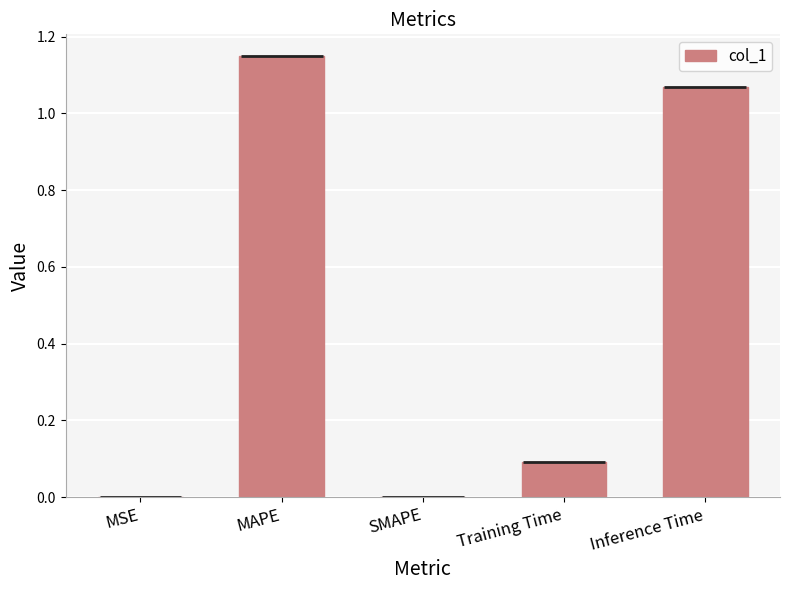

What is the label of the 1st bar from the right?

Inference Time